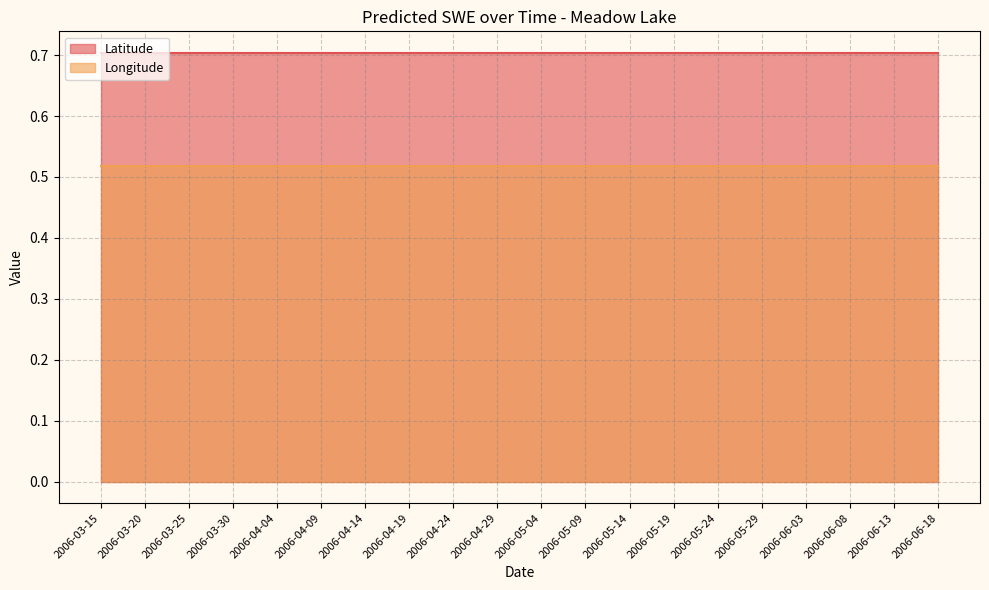

True or false: Latitude has more than 2 points higher than both neighbors.

False